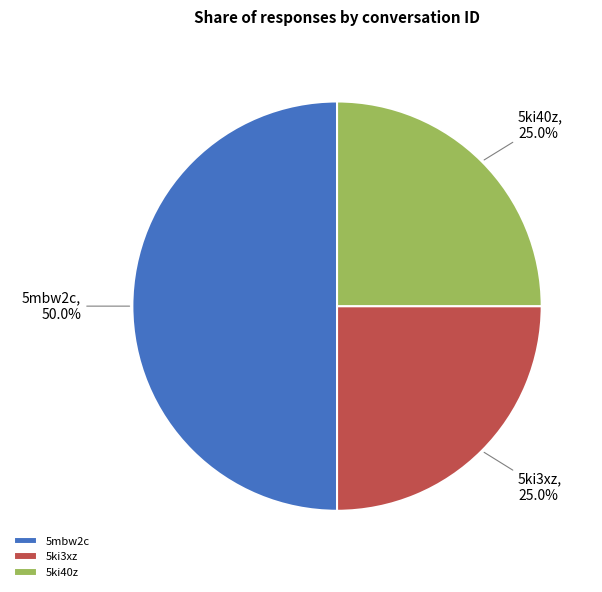

To the nearest percent, what is the difference between the 5mbw2c and 5ki3xz slice percentages?

25%